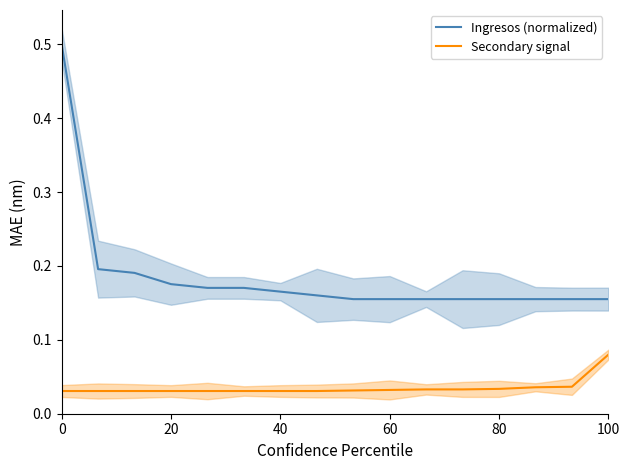

The value of Ingresos (normalized) at 80 is 0.3. True or false?

False